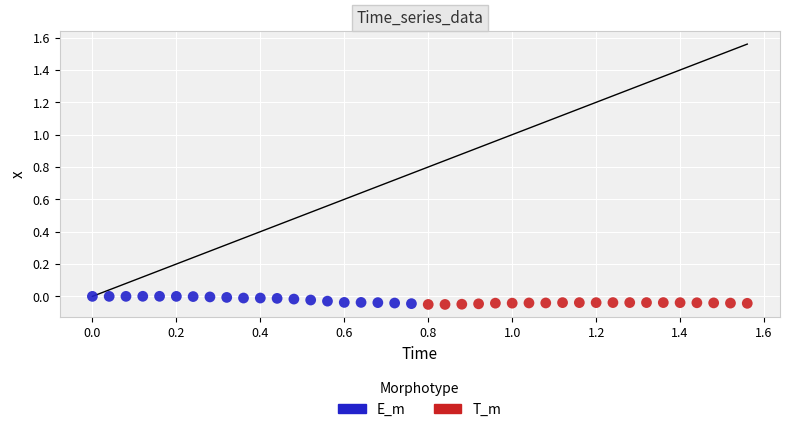

What are all the series names shown in the legend?

E_m, T_m